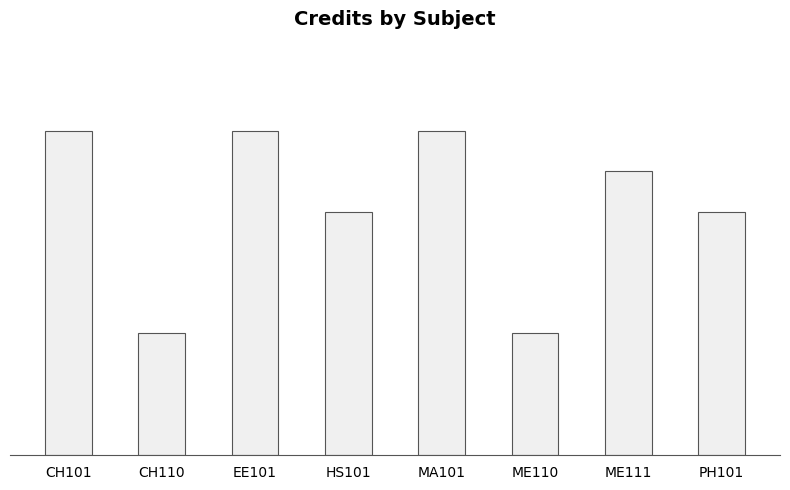

Is it true that the value at HS101 is 6?

True